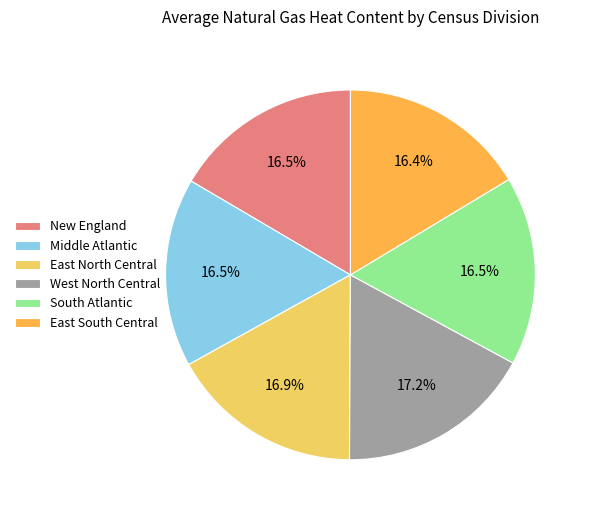

What percentage is NOT represented by New England?

83.5%